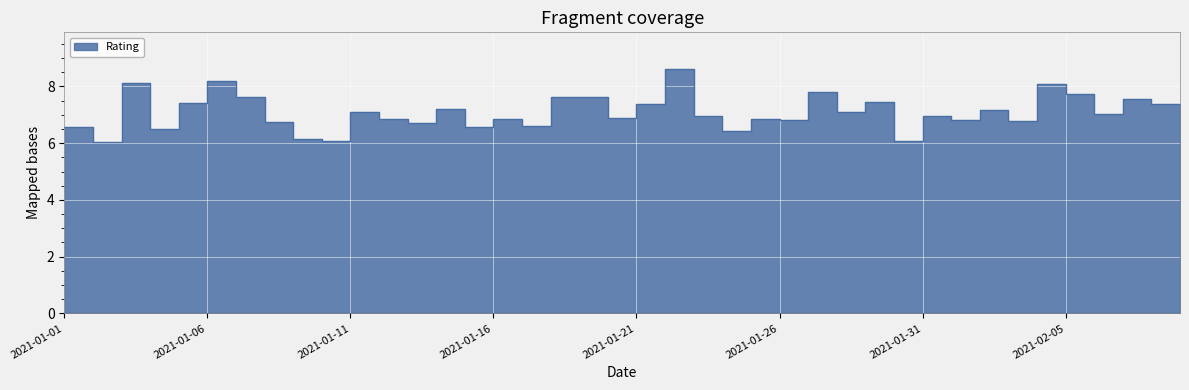

What is the average value?

7.1